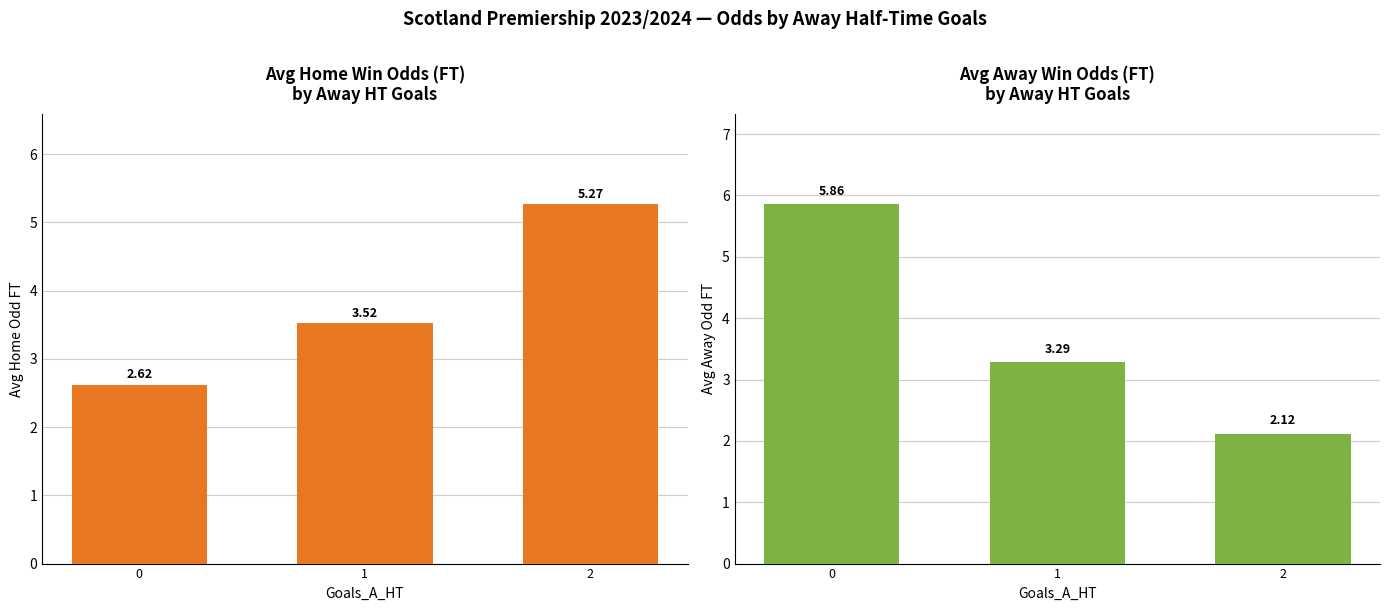

What is the average value of the Avg Odd_H_FT series?

3.8